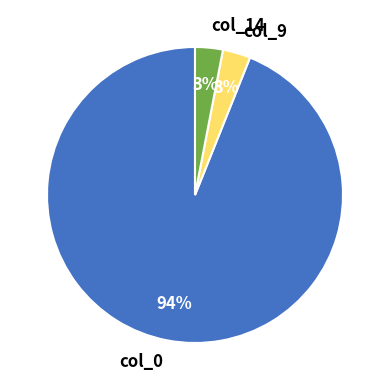

How many slices are in this pie chart?

3